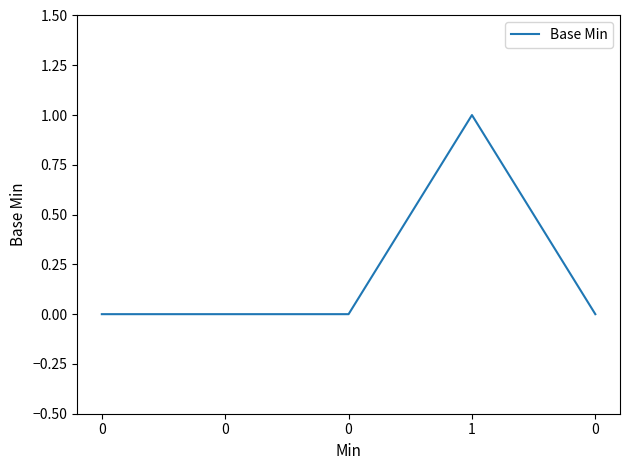

At which category does the chart reach its peak across all series?

1